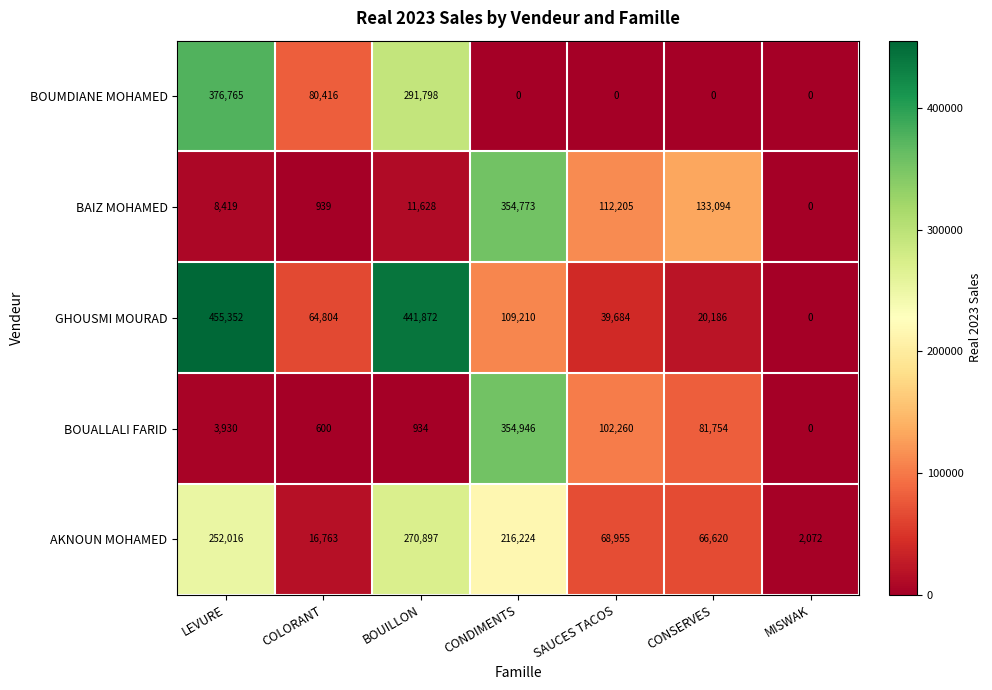

What is the difference between the second highest and second lowest values in the BAIZ MOHAMED series?

132155